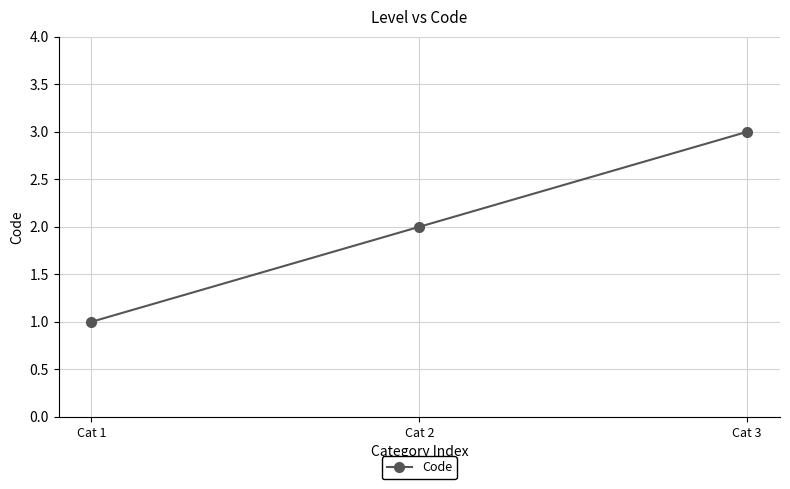

How many values are below 2?

1